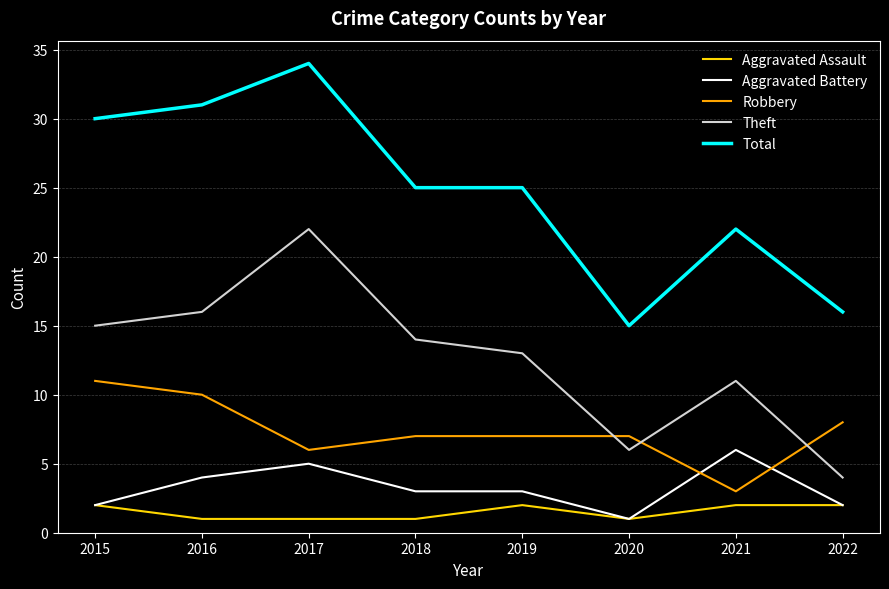

Is this an area chart (filled region under the line)?

No